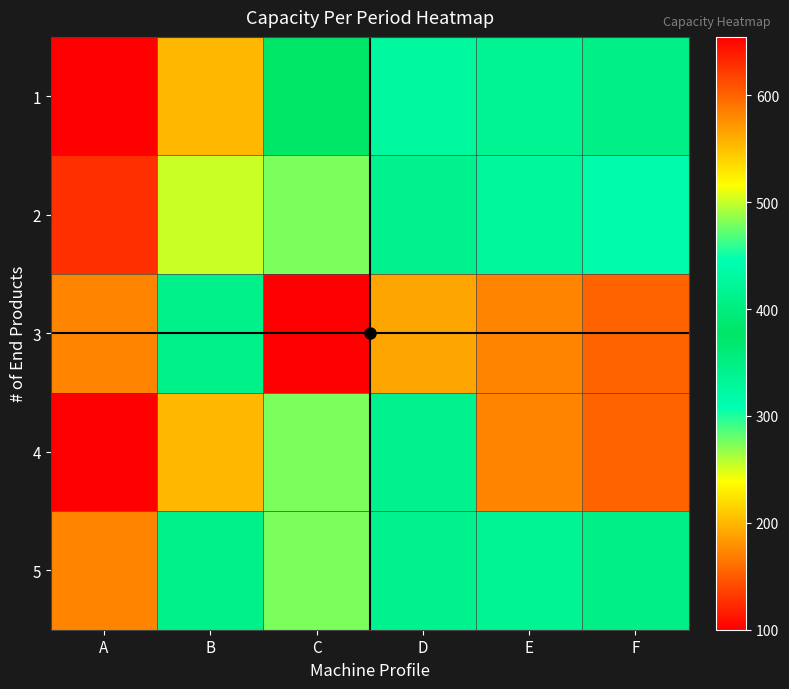

At D, list the series in order from smallest to largest.

1, 2, 4, 5, 3